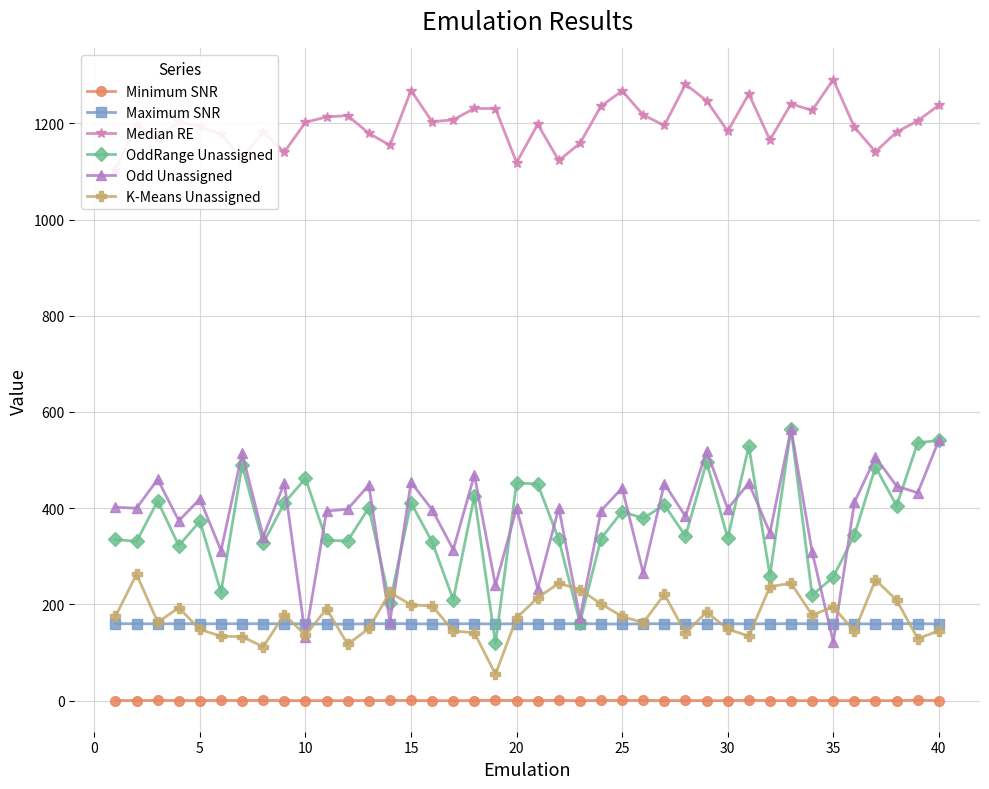

After their last crossing, which series has the higher values: Maximum SNR or Odd Unassigned?

Odd Unassigned